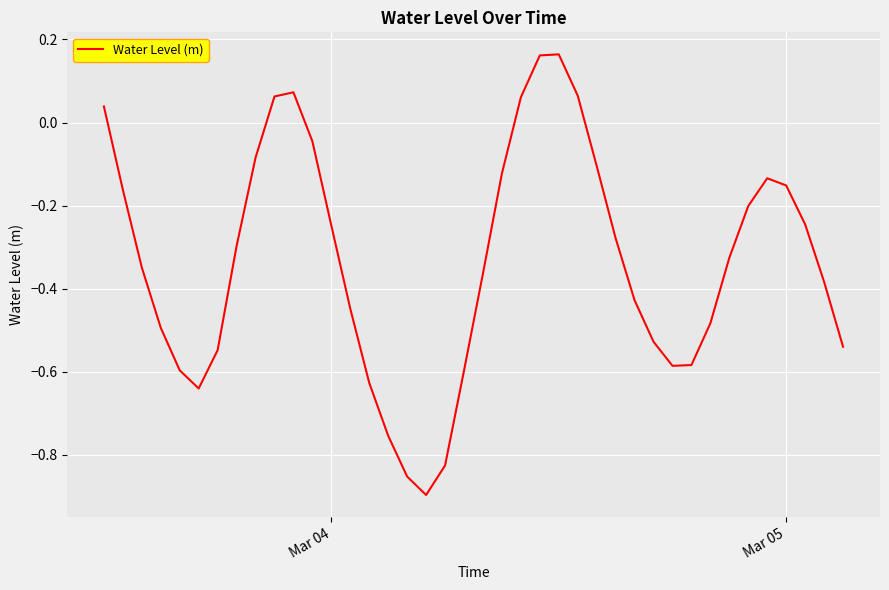

How many lines are shown in the chart?

1